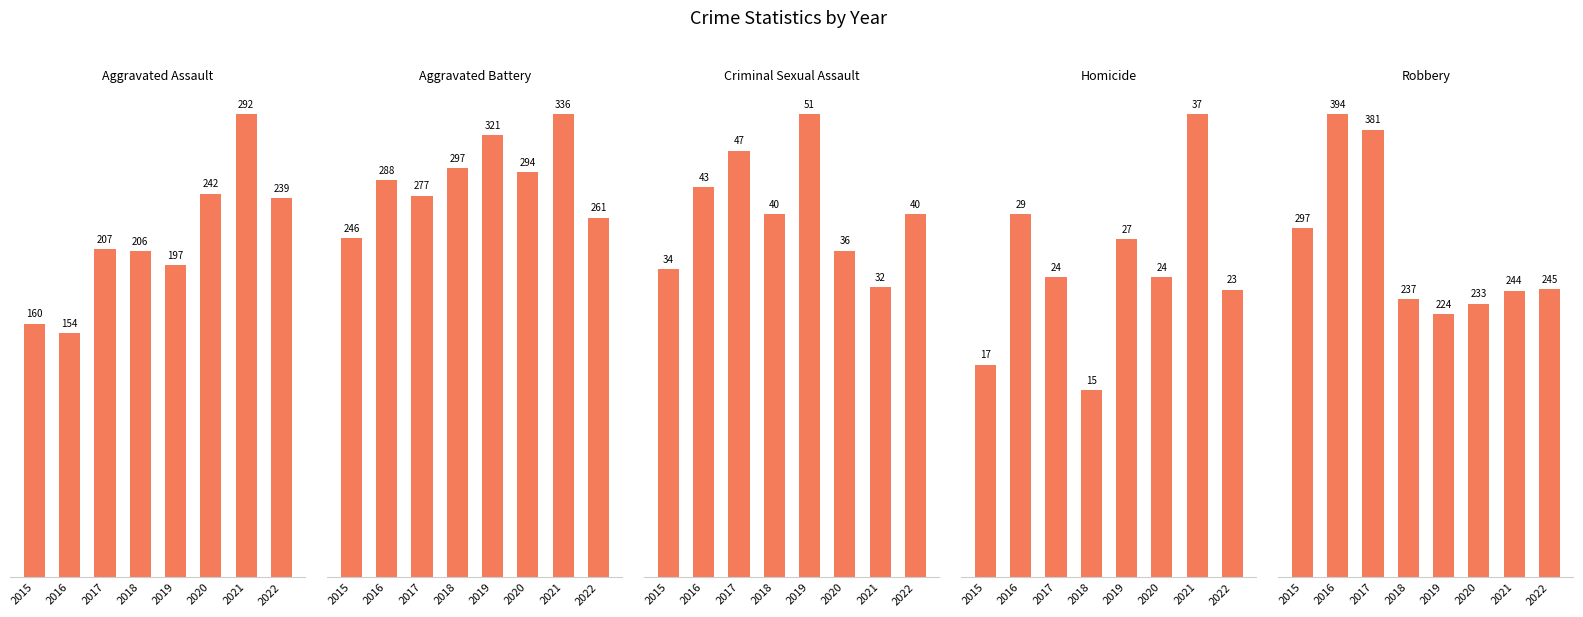

Is the value of Aggravated Battery at 2015 greater than the value of Aggravated Assault at 2018?

Yes